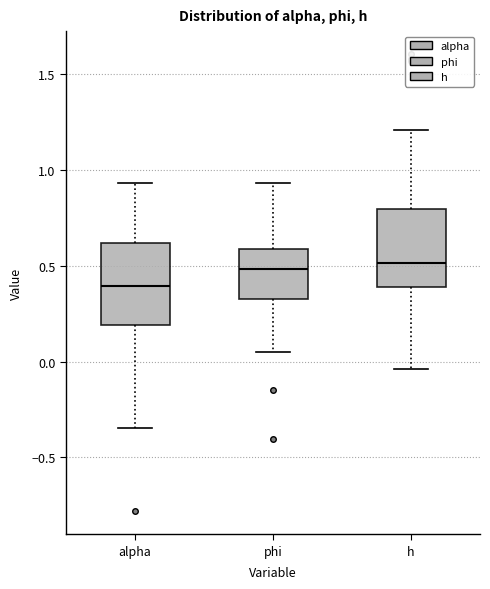

Where is the lower edge of the box for h on the y-axis? The values are not printed on the chart, so give them approximately, as read against the axis.

0.40